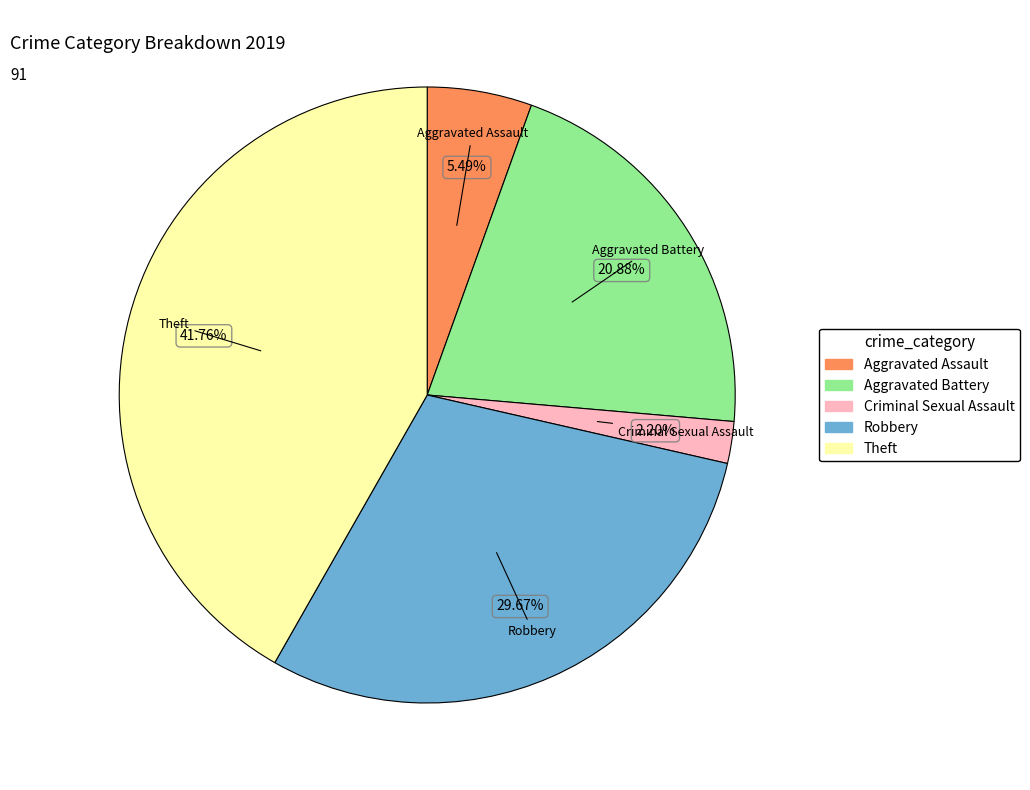

Is there any slice that represents more than half of the pie?

No